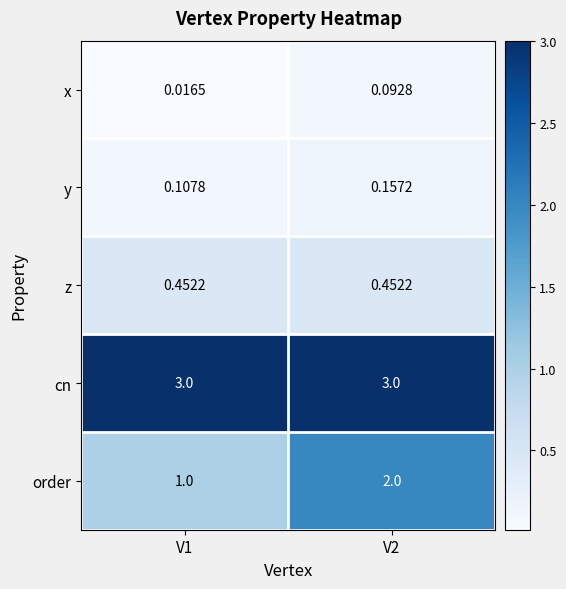

Rank the series at V2 from lowest to highest value.

x, y, z, order, cn